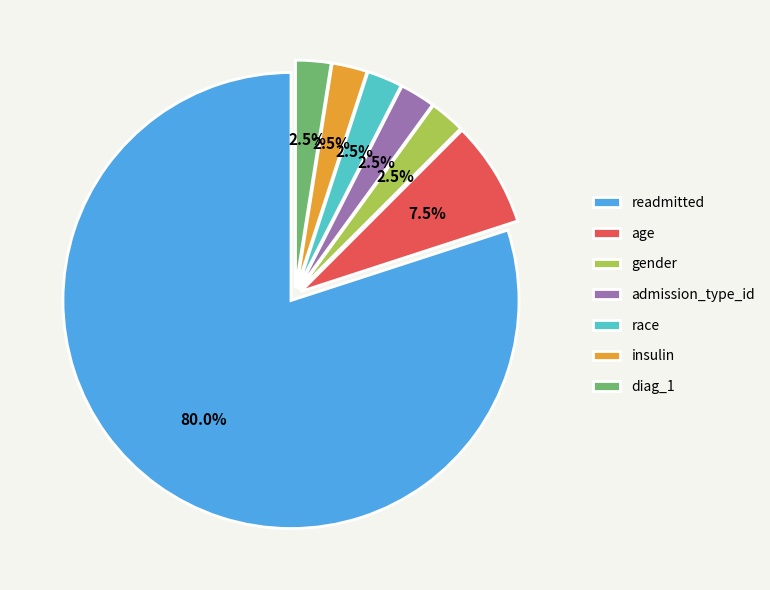

Which slice is the largest?

readmitted